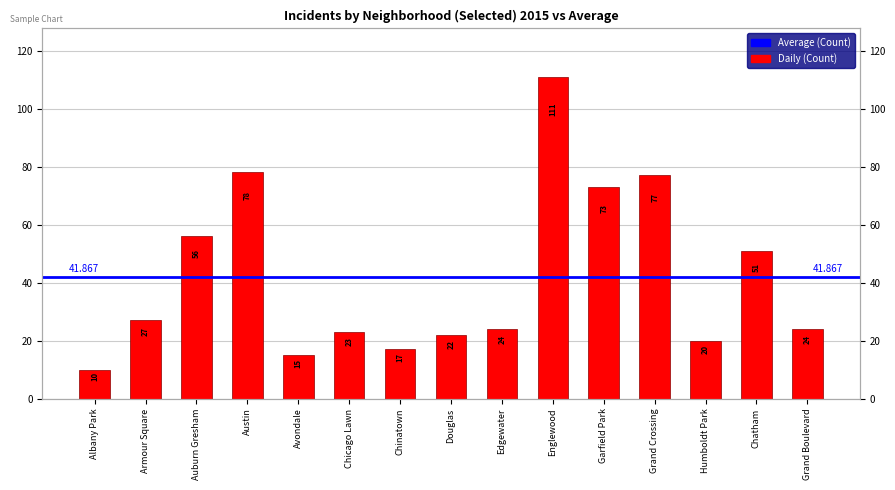

Reading left to right, what are all the values shown in this chart?

10	27	56	78	15	23	17	22	24	111	73	77	20	51	24